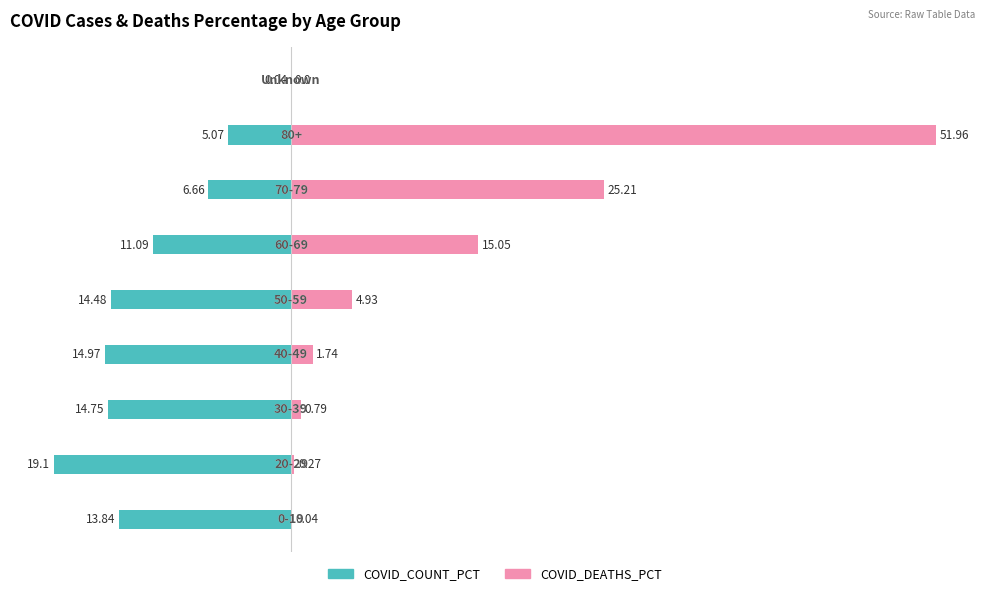

Reading right to left, extract all data points from this chart.

COVID_COUNT_PCT: 8=-0.0	7=-5.1	6=-6.7	5=-11.1	4=-14.5	3=-15.0	2=-14.8	1=-19.1	0=-13.8
COVID_DEATHS_PCT: 8=0.0	7=52.0	6=25.2	5=15.1	4=4.9	3=1.7	2=0.8	1=0.3	0=0.0